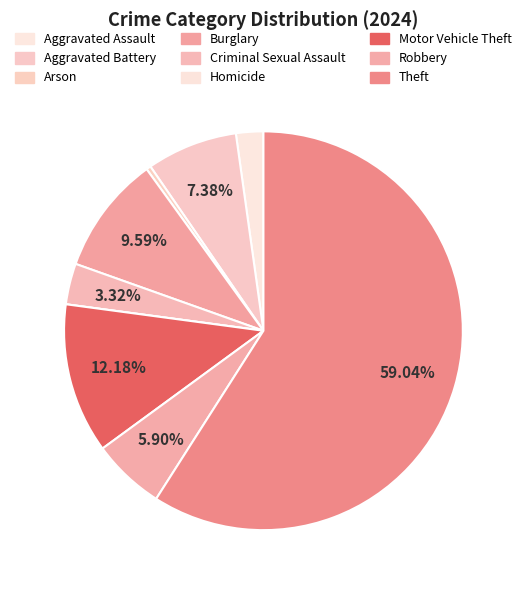

To the nearest percent, what percentage of the pie is Robbery?

6%